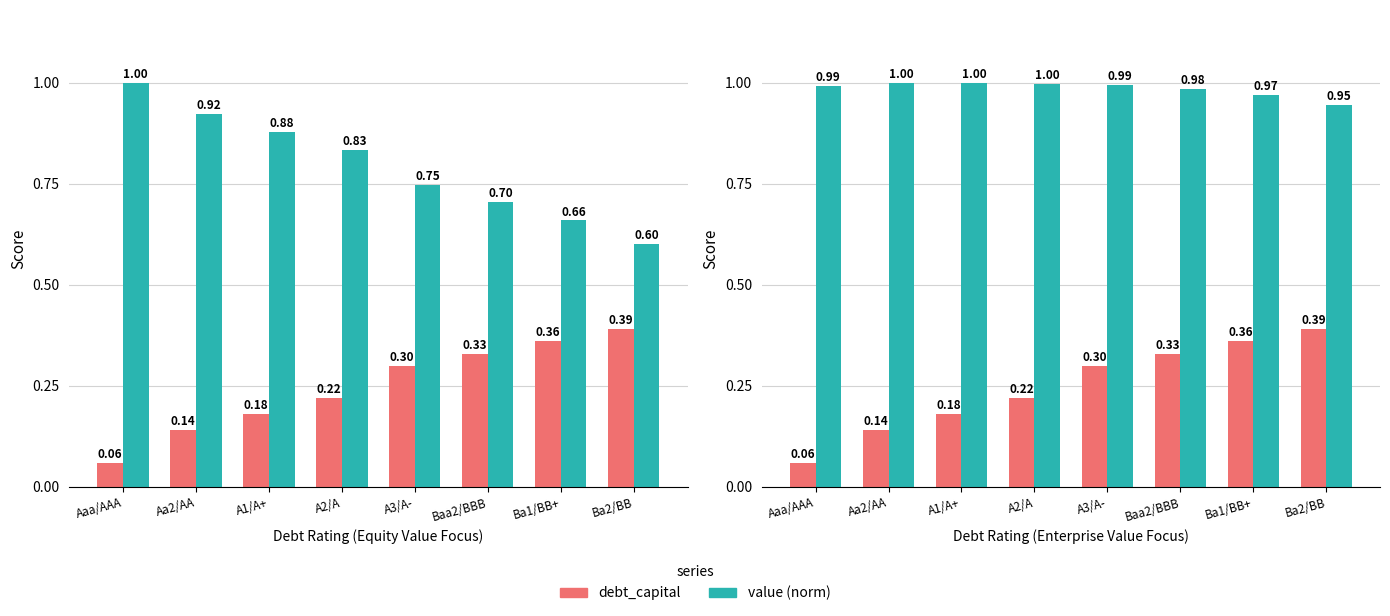

What is the difference between the second highest and minimum values in the debt_capital series?

0.3